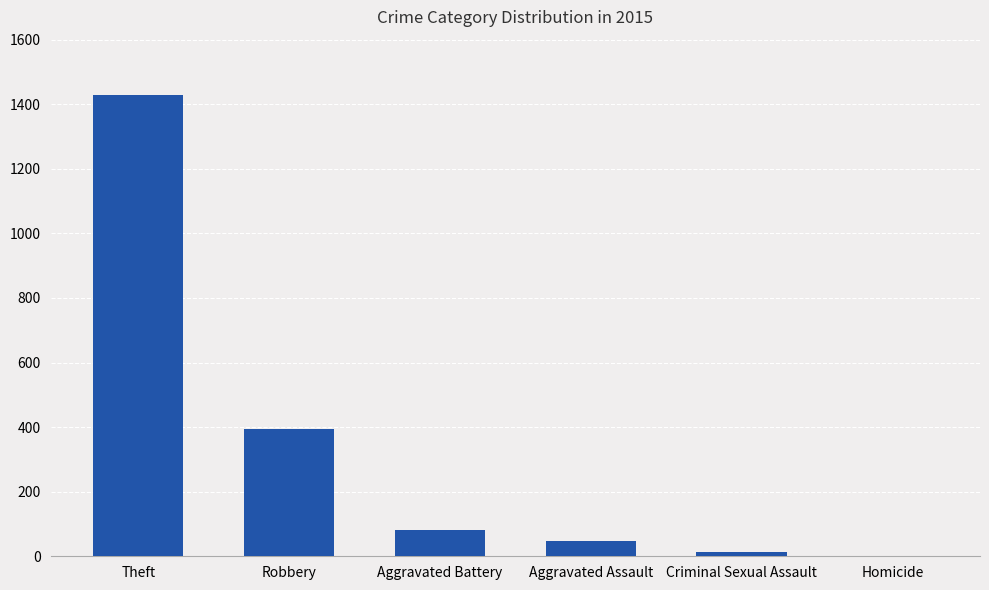

What is the sum of all values?

1965